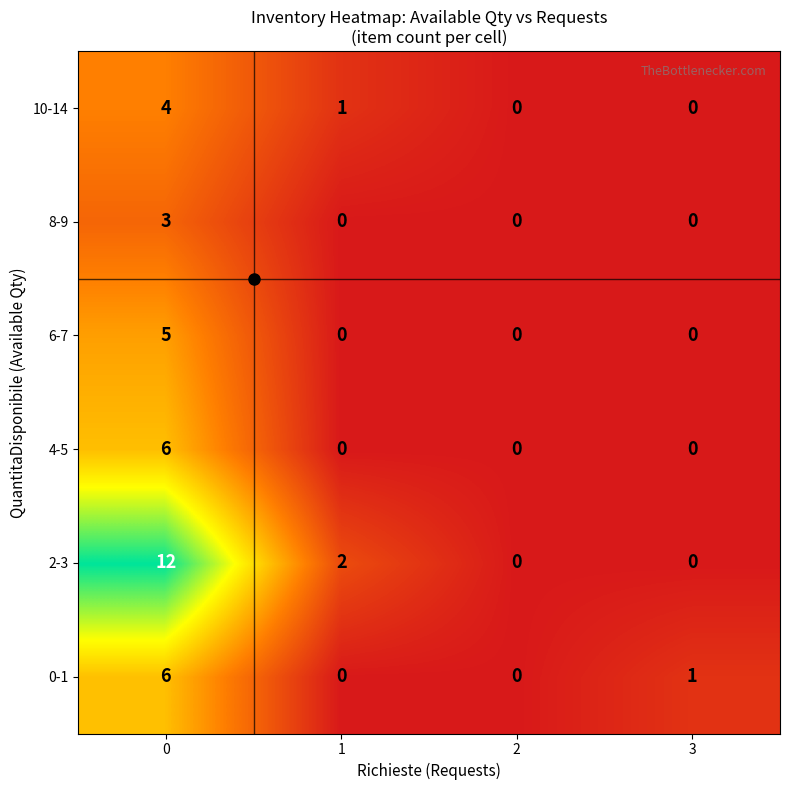

What is the maximum value shown in the chart?

12